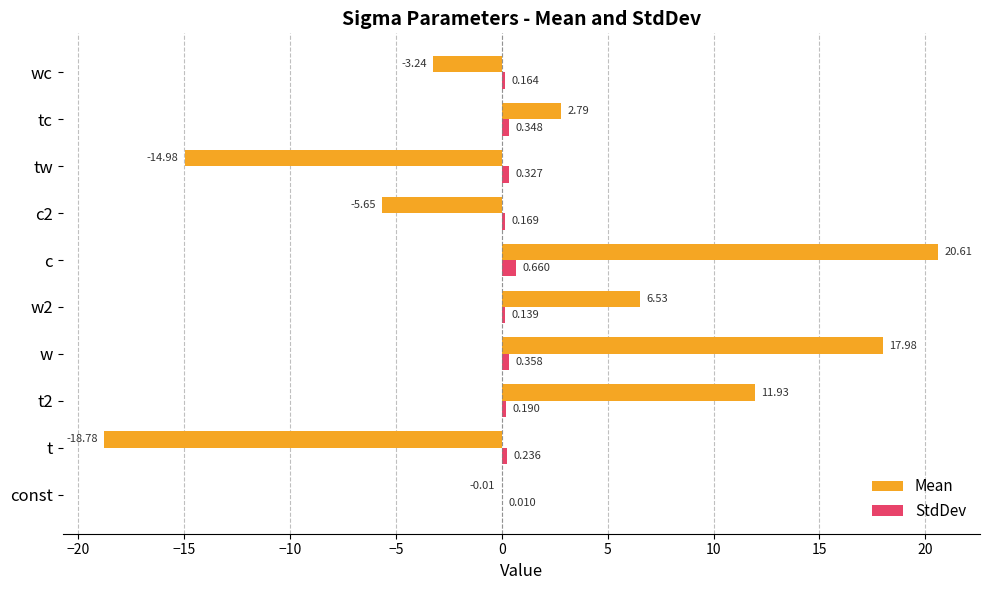

At which category is the sum across all series the highest?

c